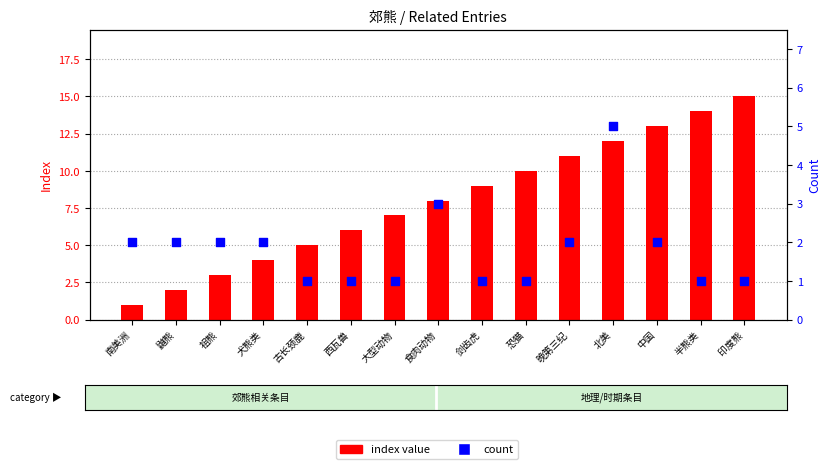

Which series reaches the minimum Y coordinate?

index value